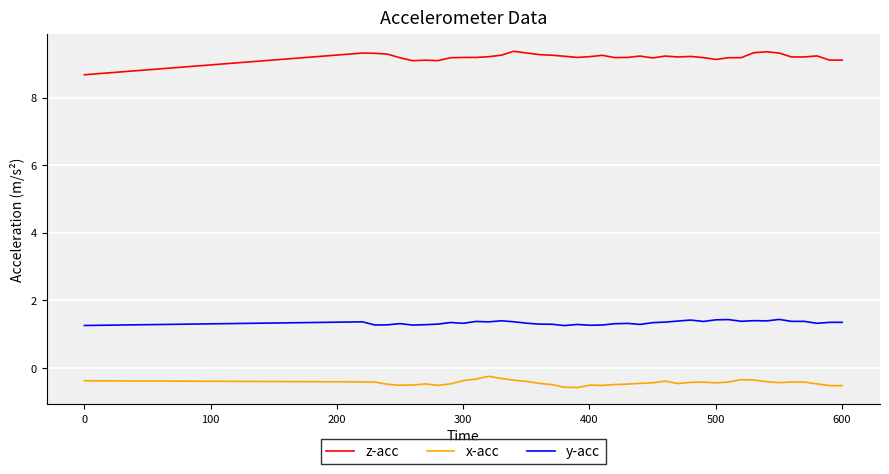

Which series has the largest range (max minus min)?

z-acc